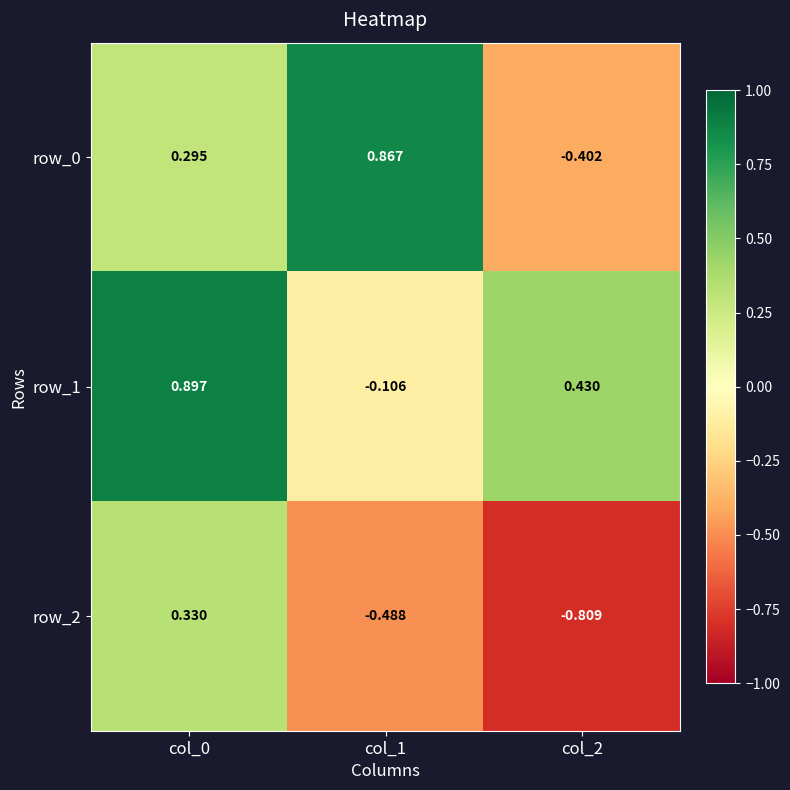

Is the value of row_0 at col_1 greater than the value of row_1 at col_1?

Yes